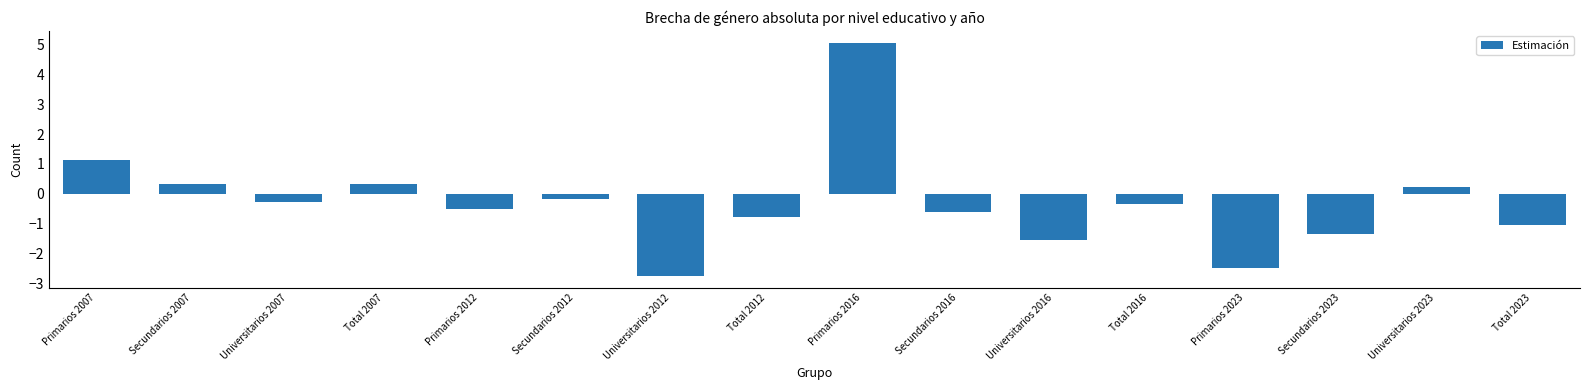

What is the change in value from Secundarios 2023 to Total 2023?

+0.3